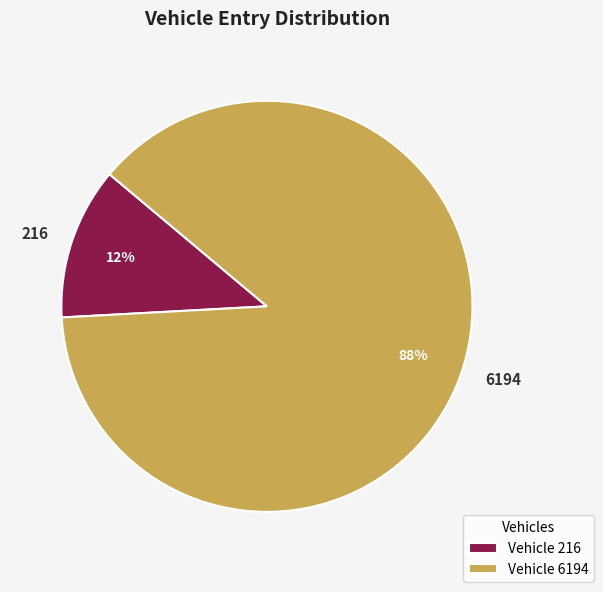

Is it true that 6194 is 77% of the pie?

False